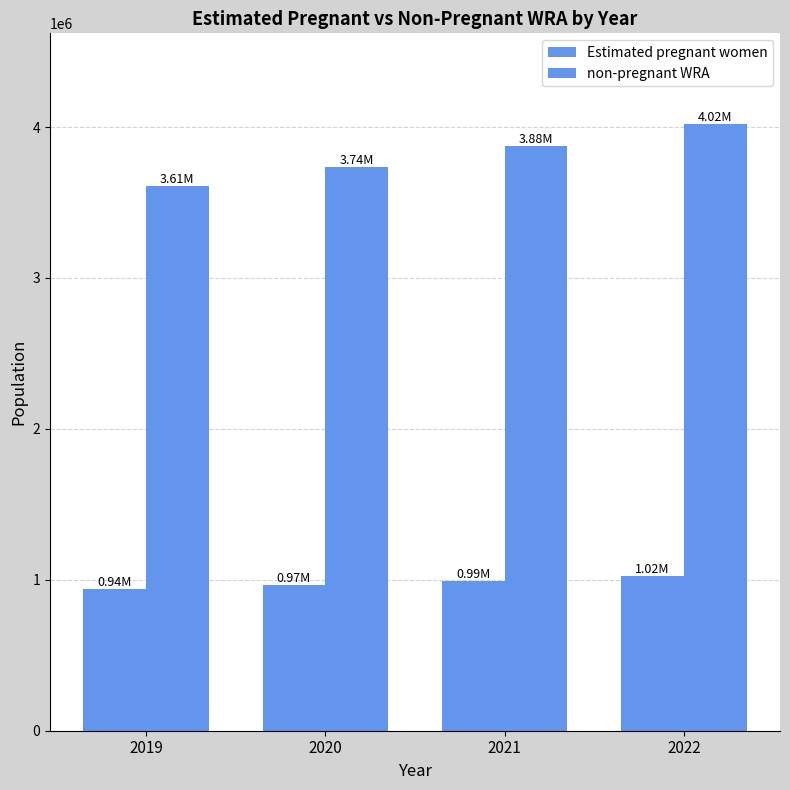

How many distinct data groups are displayed?

2